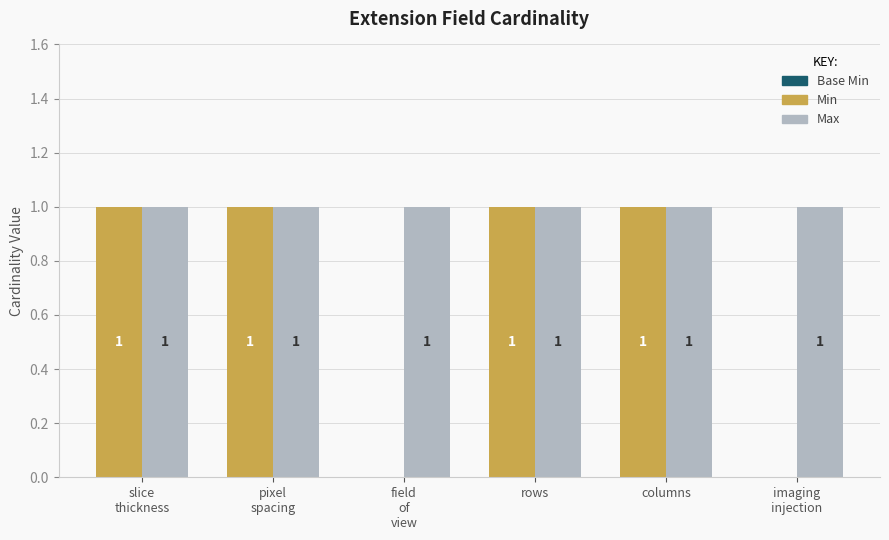

Are the bars grouped side by side (vs. stacked)?

Yes